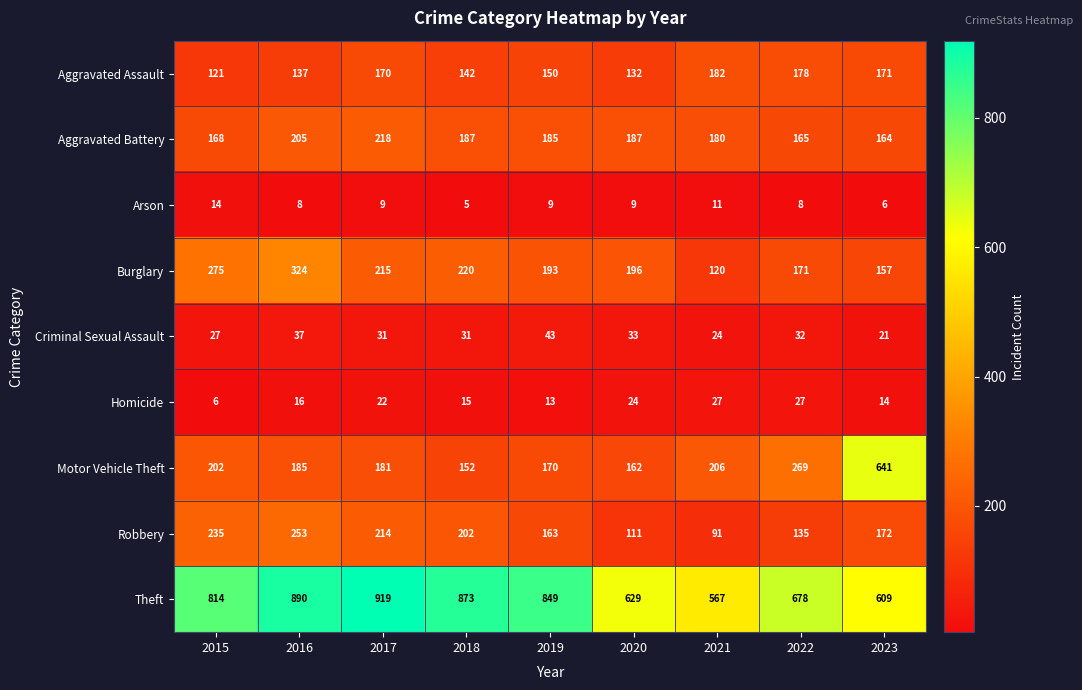

The value of Robbery at 2019 is 163. True or false?

True